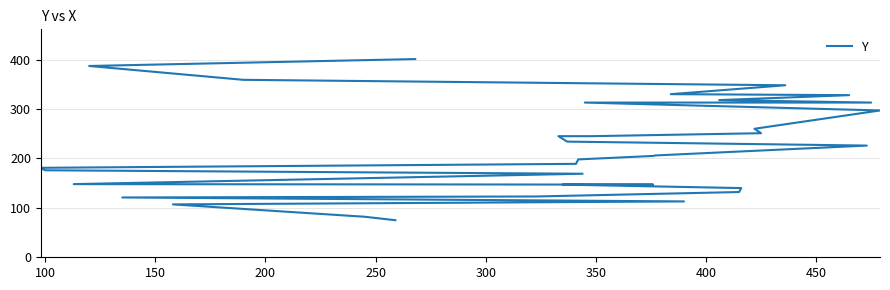

The value at 450 is 48. True or false?

False